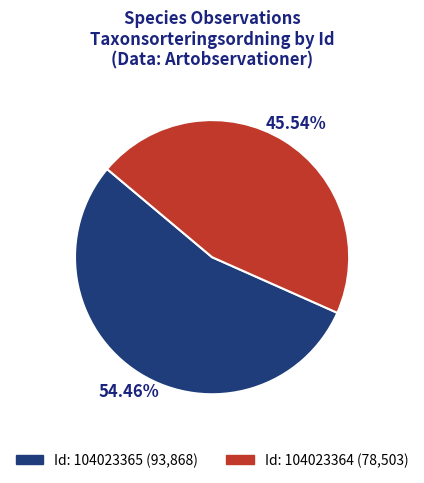

To the nearest percent, what is the average slice percentage?

50%